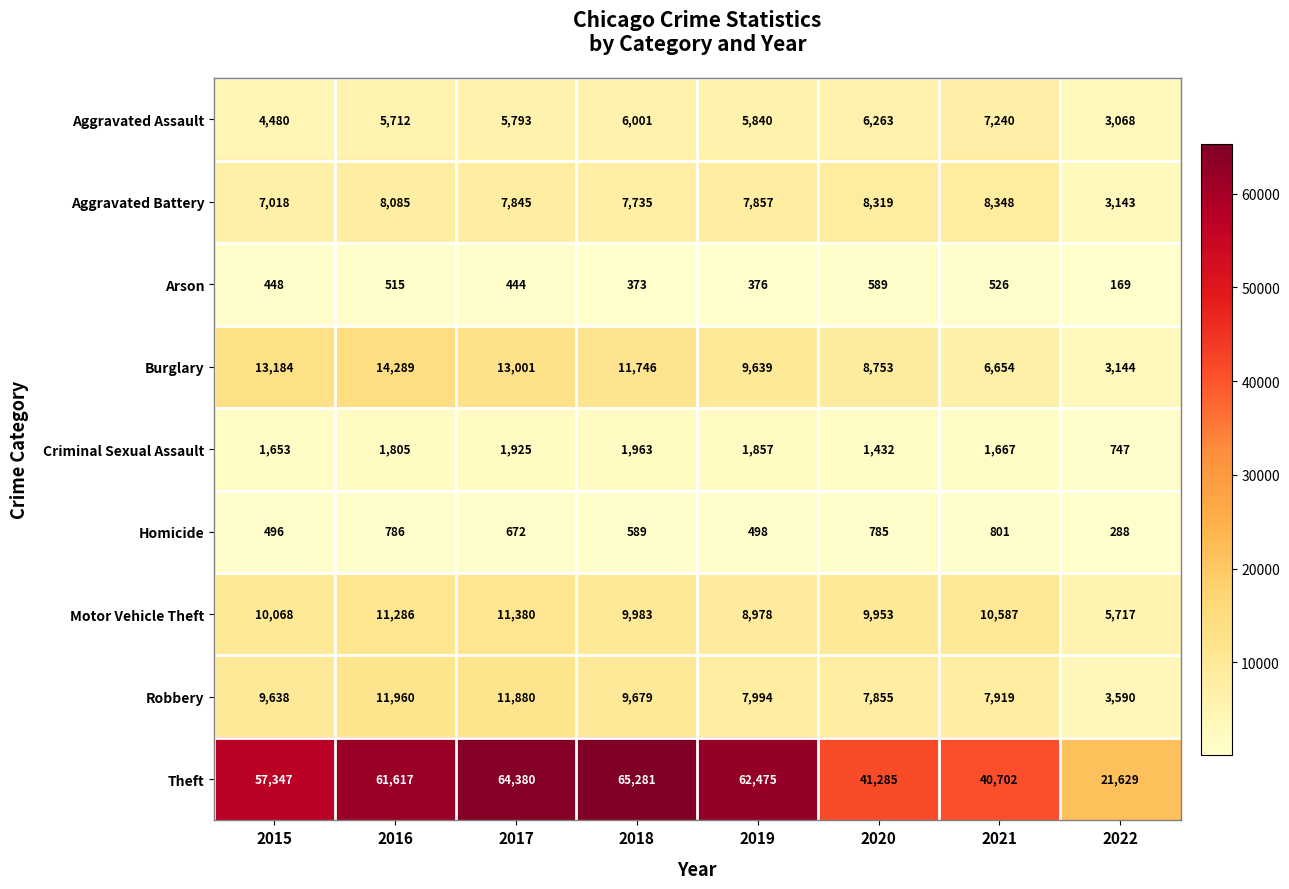

How many series are shown in this chart?

9